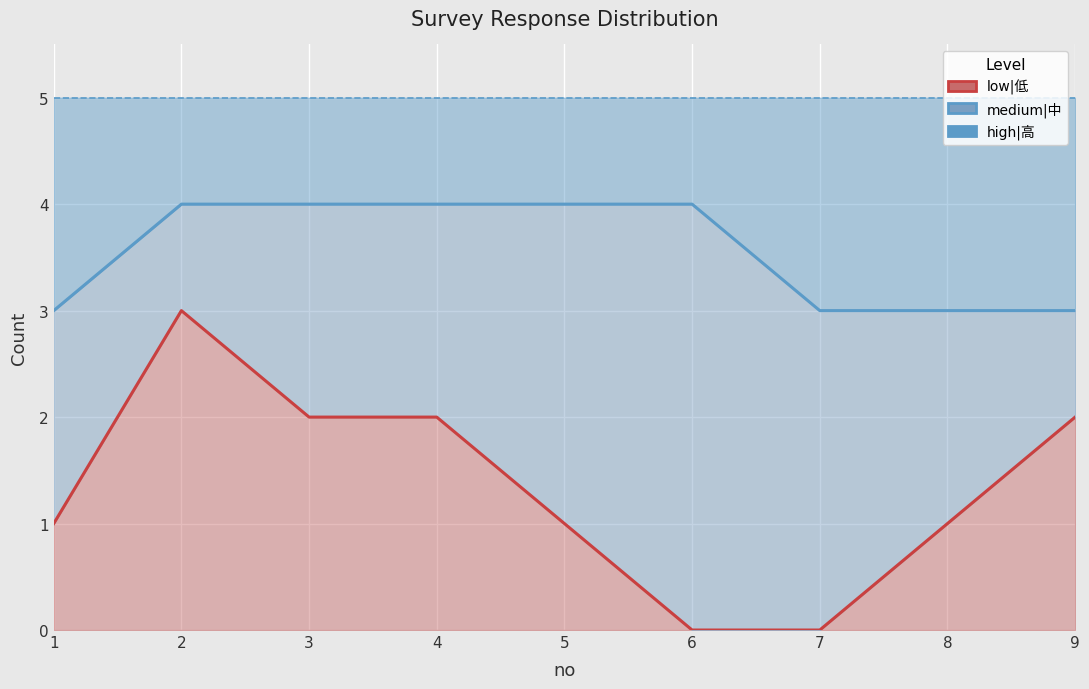

Read the low|低 value at 8.

1